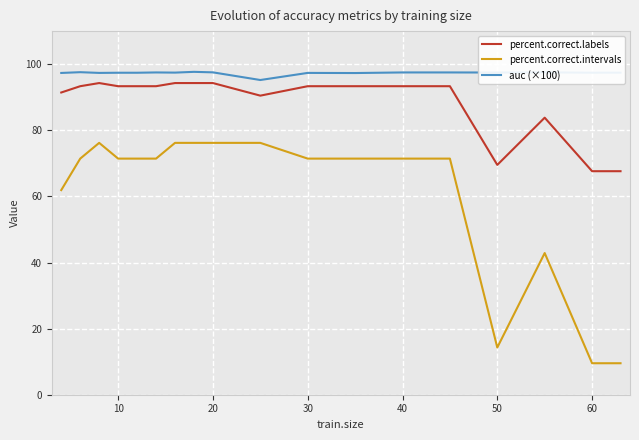

Which series has the largest total across all categories?

auc (×100)